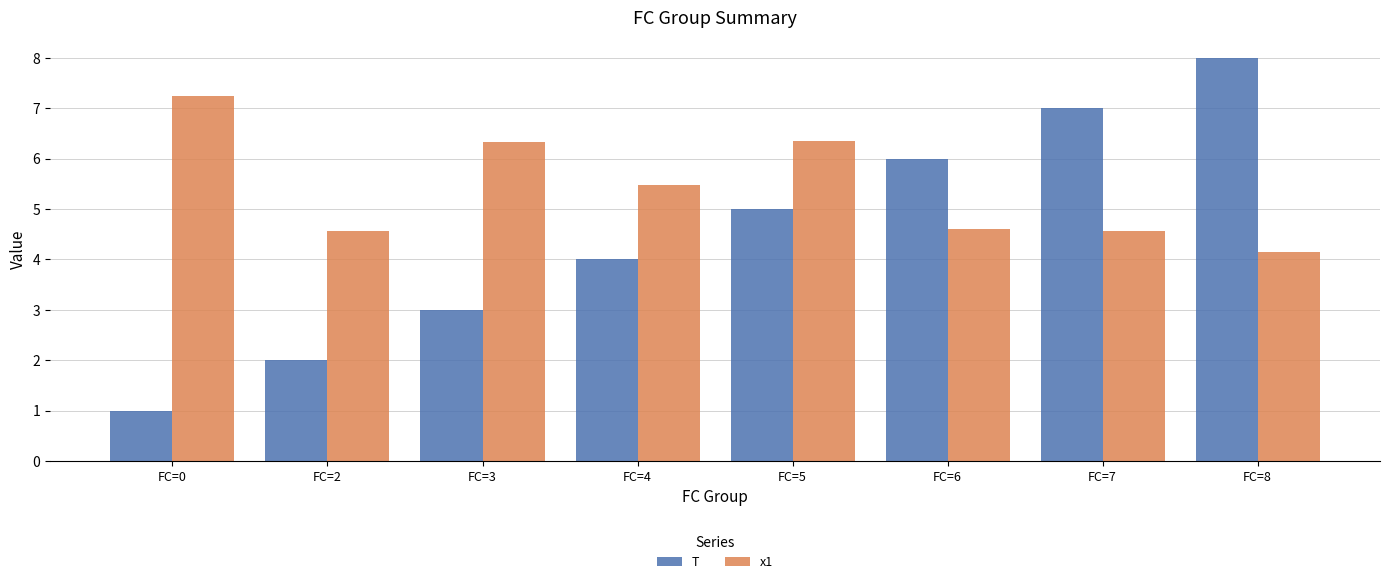

The value of x1 at FC=6 is 4.6. True or false?

True